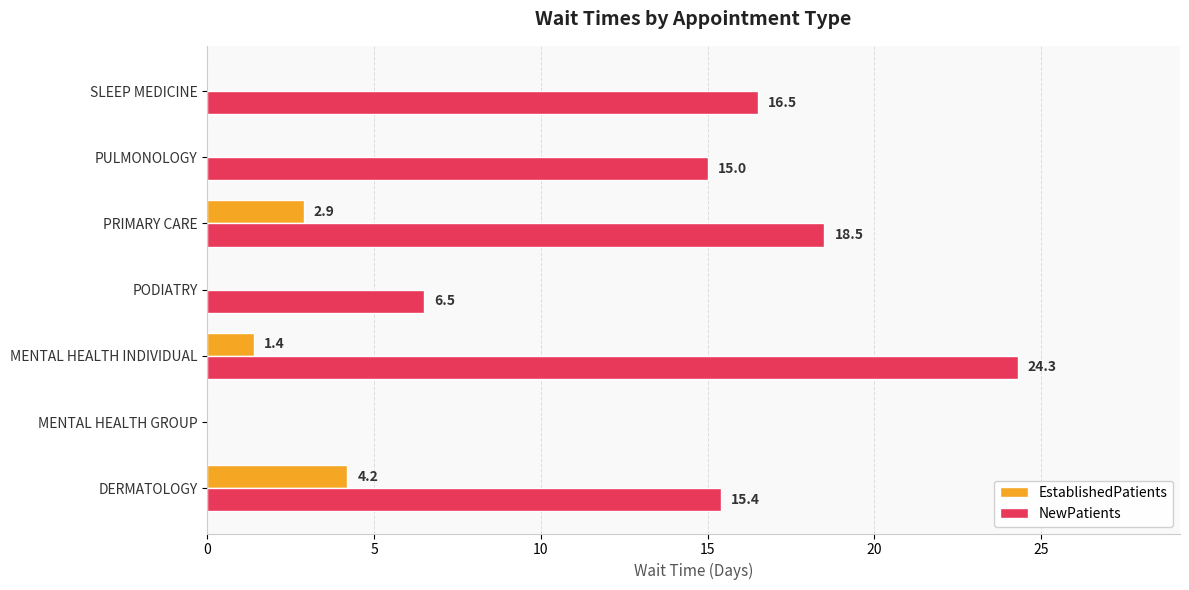

Which series has the widest spread of values?

NewPatients